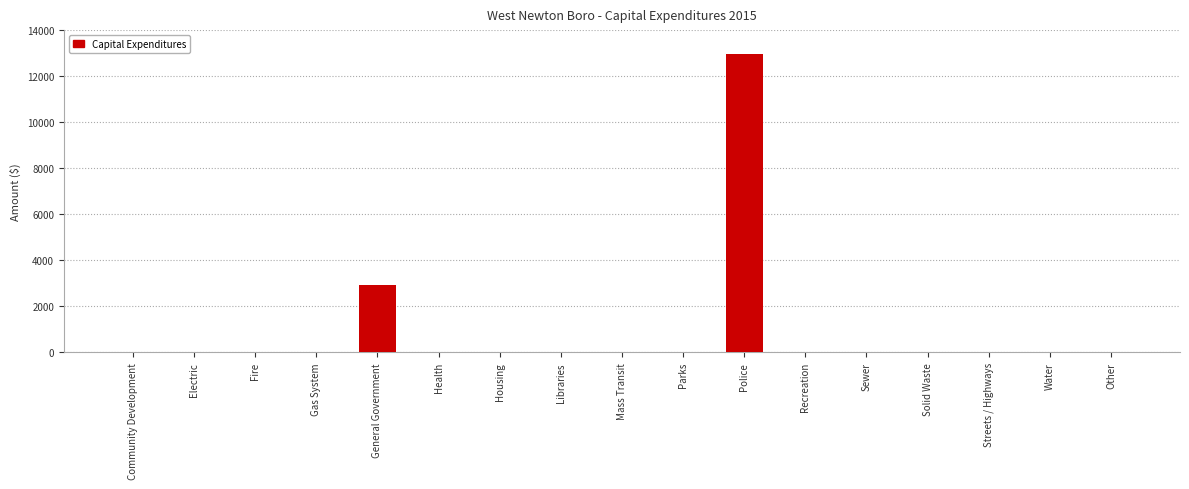

Reading left to right, transcribe all the data shown in this chart.

Community Development=0	Electric=0	Fire=0	Gas System=0	General Government=2929	Health=0	Housing=0	Libraries=0	Mass Transit=0	Parks=0	Police=12952	Recreation=0	Sewer=0	Solid Waste=0	Streets / Highways=0	Water=0	Other=0